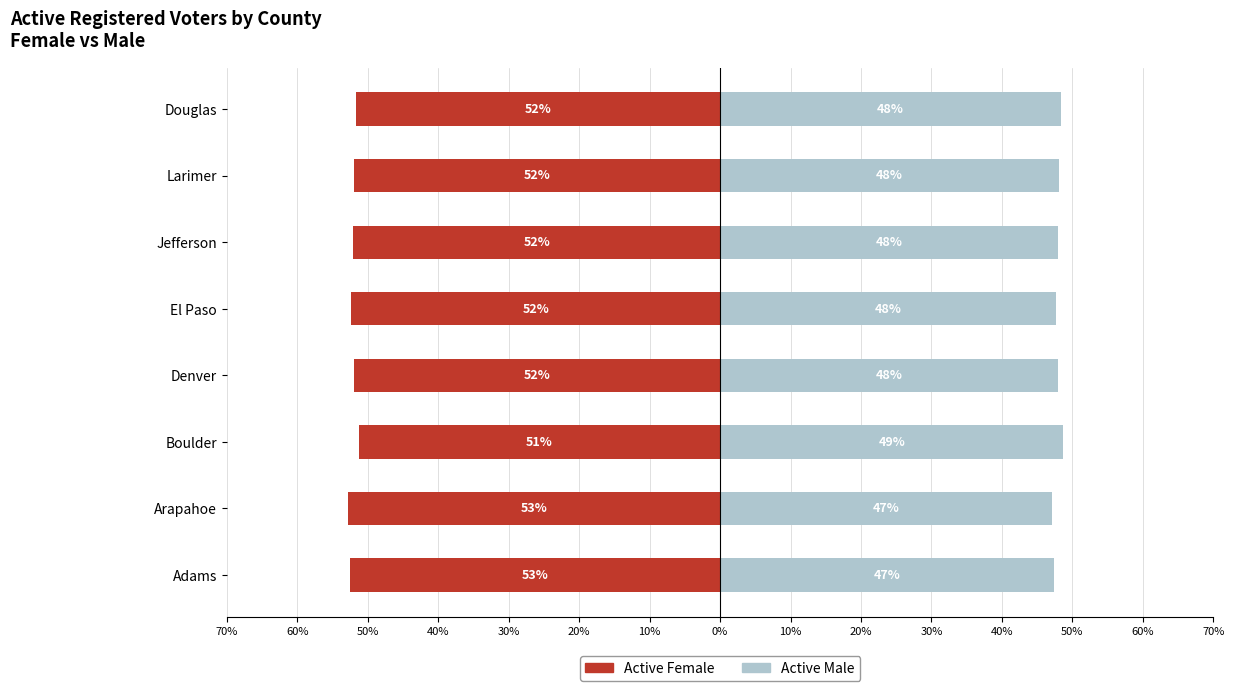

What is the sum of all Active Female values?

-416.7